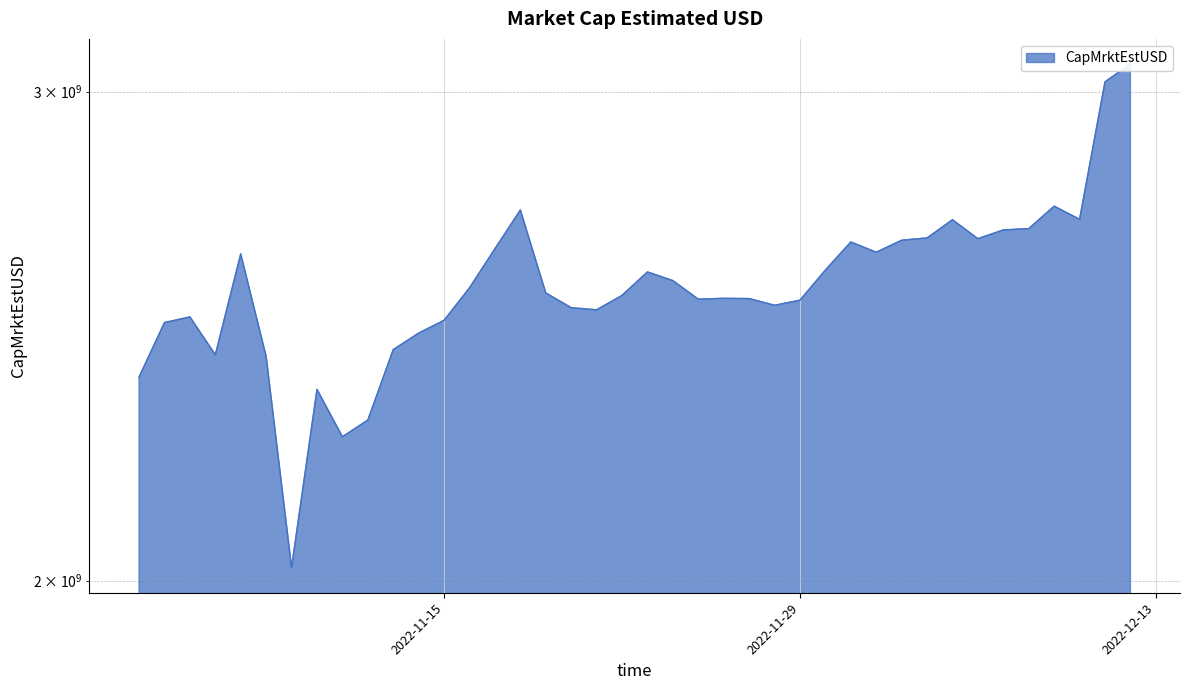

Rank the categories by value from highest to lowest.

2022-12-12, 2022-12-11, 2022-12-09, 2022-11-18, 2022-12-10, 2022-12-05, 2022-12-08, 2022-12-07, 2022-12-04, 2022-12-06, 2022-12-03, 2022-12-01, 2022-11-17, 2022-12-02, 2022-11-07, 2022-11-30, 2022-11-23, 2022-11-24, 2022-11-16, 2022-11-19, 2022-11-22, 2022-11-26, 2022-11-27, 2022-11-25, 2022-11-29, 2022-11-28, 2022-11-20, 2022-11-21, 2022-11-05, 2022-11-15, 2022-11-04, 2022-11-14, 2022-11-13, 2022-11-06, 2022-11-08, 2022-11-03, 2022-11-10, 2022-11-12, 2022-11-11, 2022-11-09